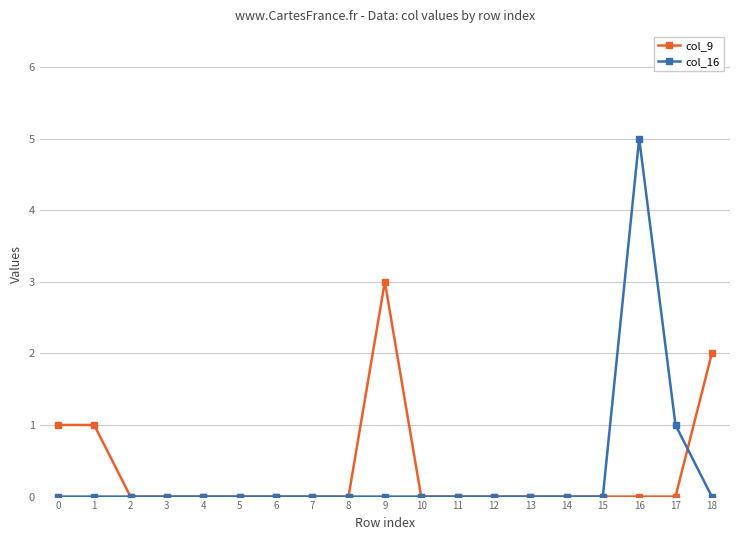

List the series in order of their peak value, highest first.

col_16, col_9